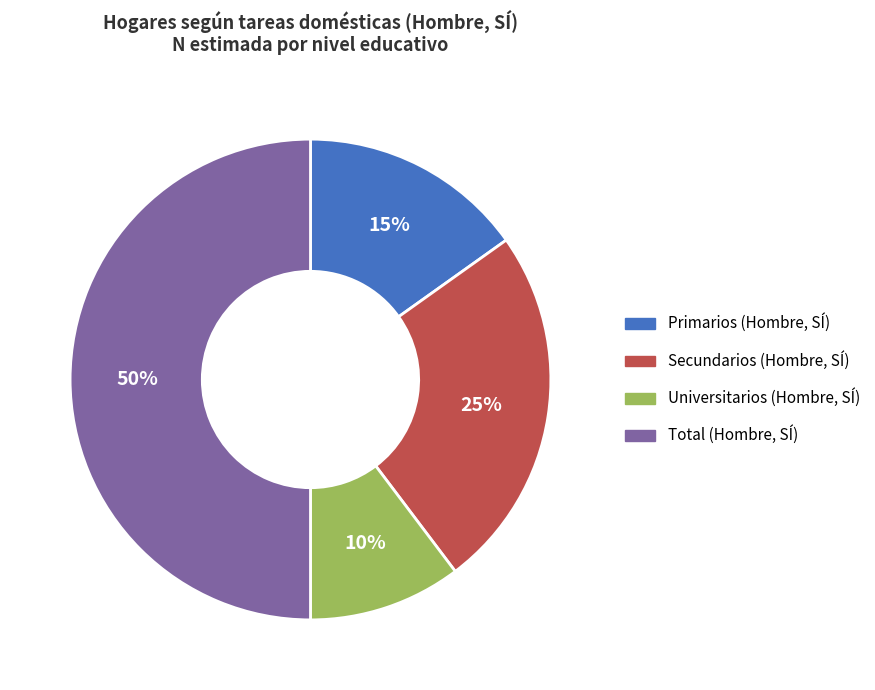

To the nearest percent, what portion does Universitarios (Hombre, SÍ) represent?

10%